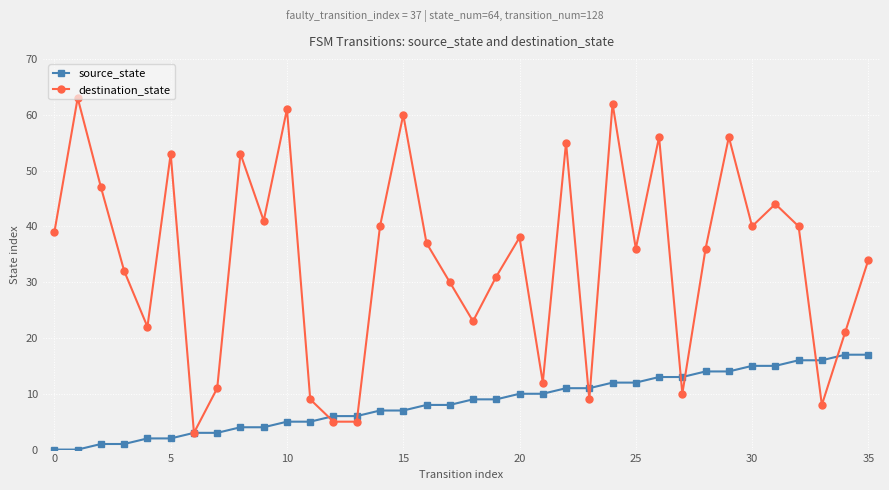

How many interior local peaks does the destination_state series have?

11